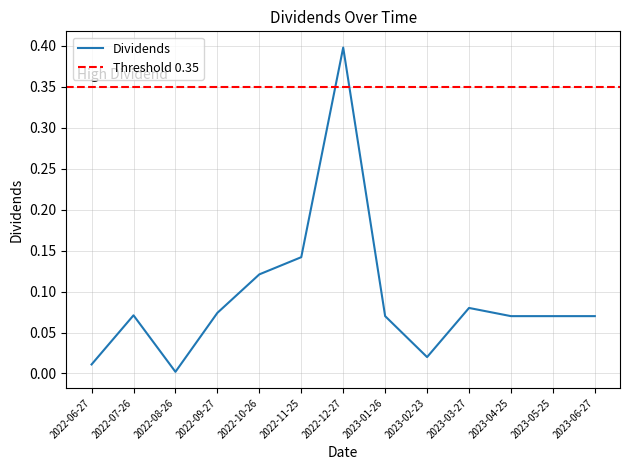

The value at 2023-05-25 is 0.1. True or false?

False